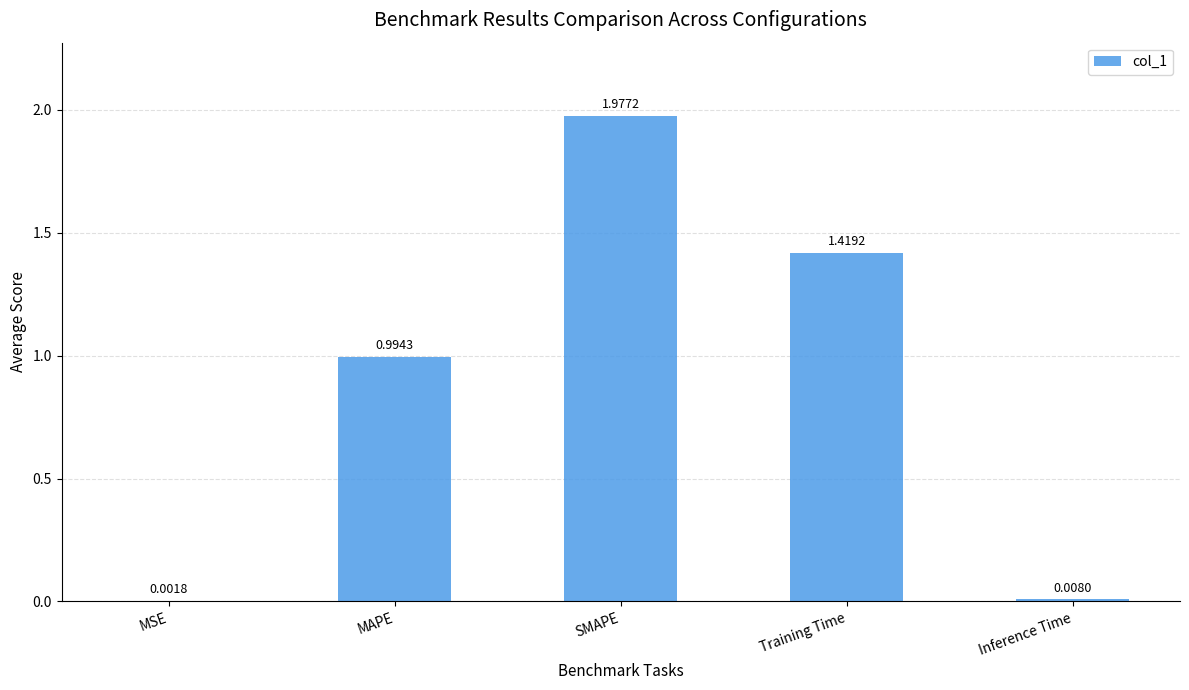

Which category has the highest value across all series?

SMAPE